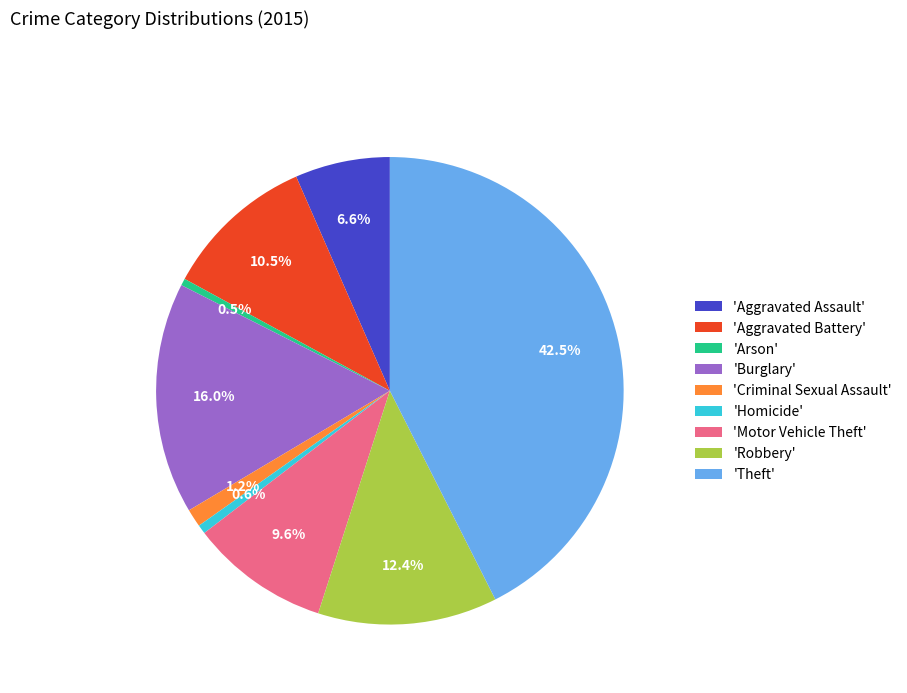

How many segments does this pie chart have?

9